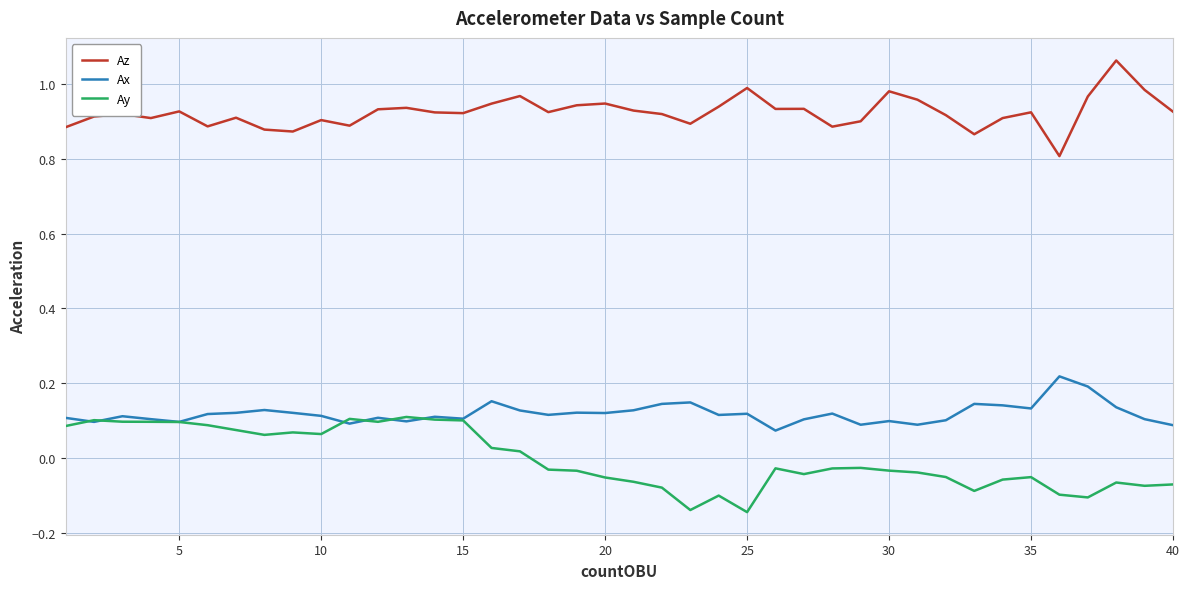

Rank the series by their maximum value, from highest to lowest.

Az, Ax, Ay